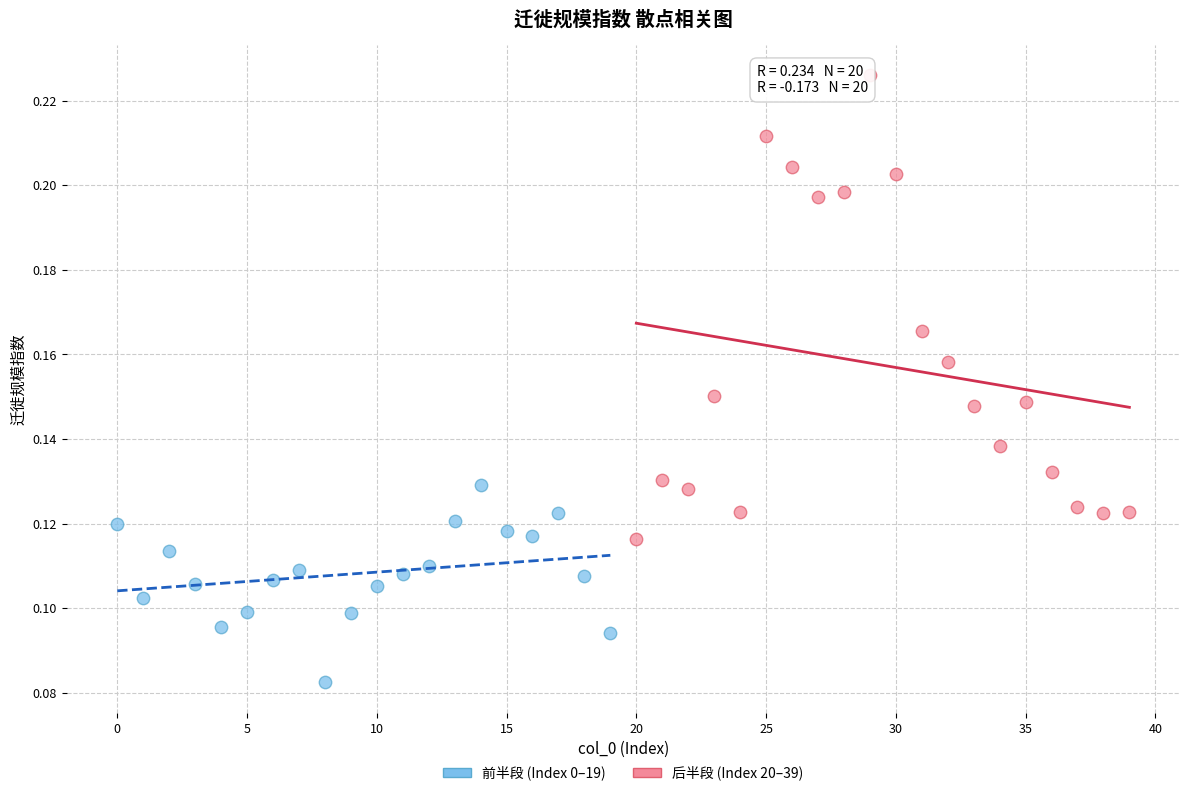

Which series contains the lowest Y value?

前半段 (Index 0–19)